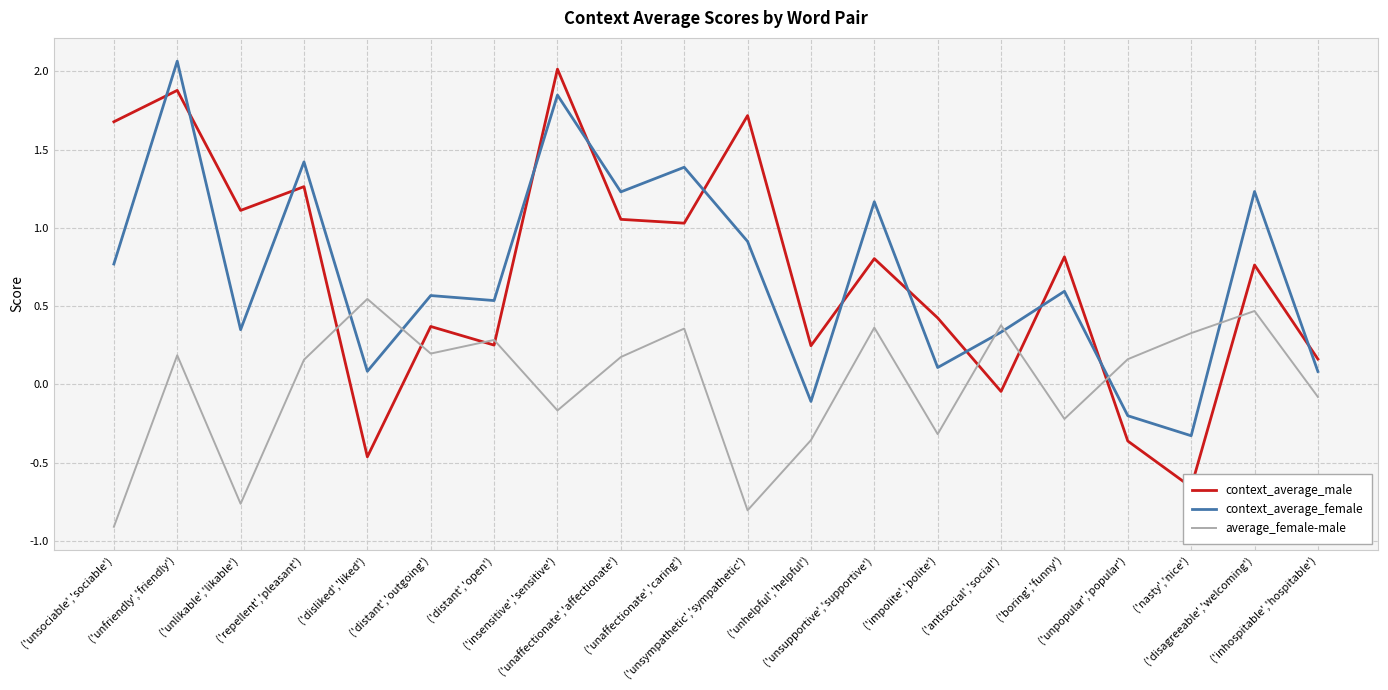

How many distinct data groups are displayed?

3